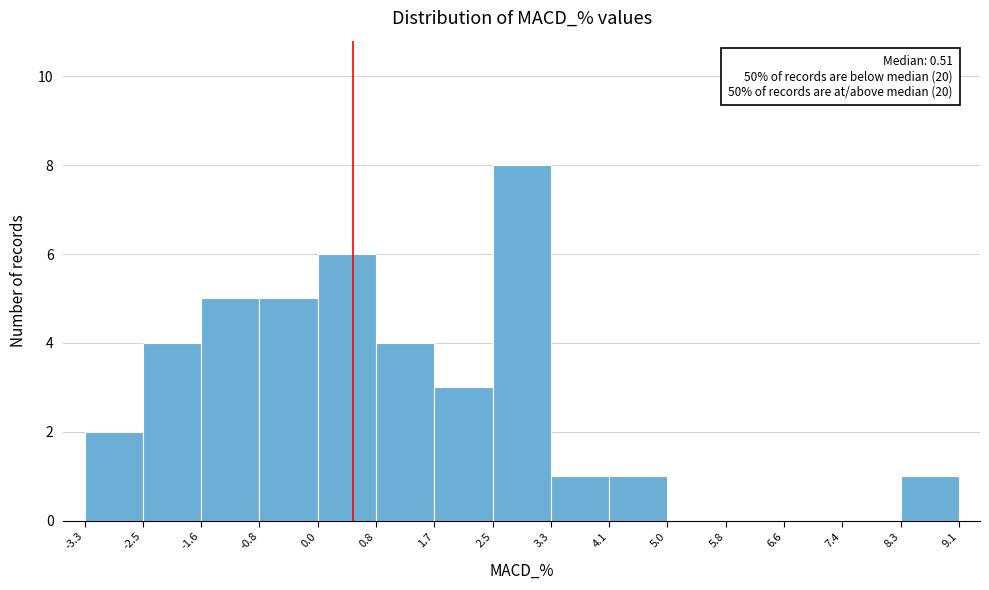

Over which range of the x-axis is the bar tallest?

2.5 to 3.3